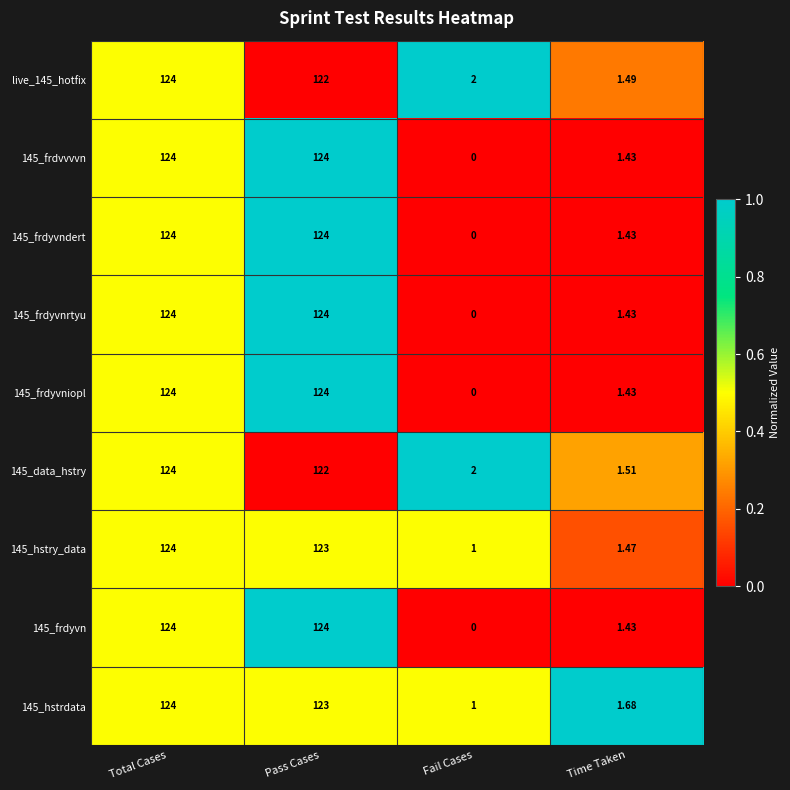

At which category is the sum across all series the highest?

Total Cases